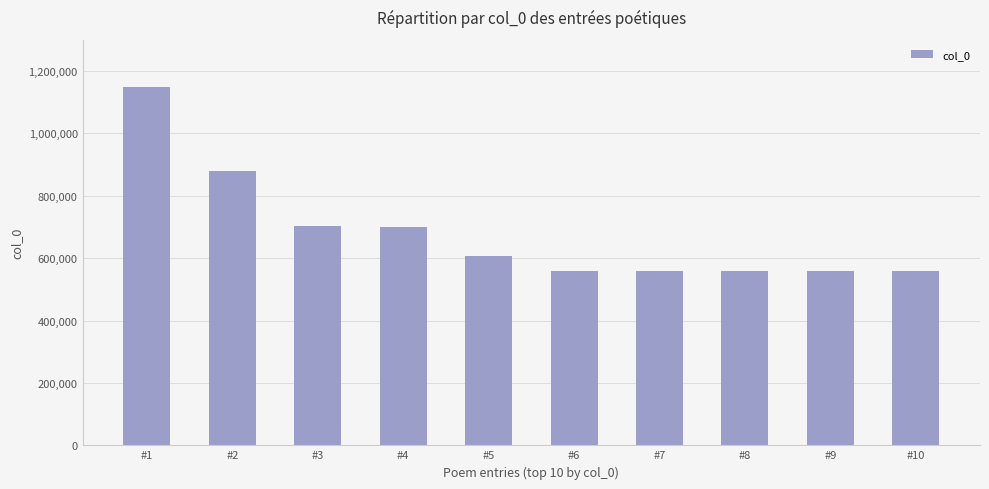

Which has a higher value, #2 or #5?

#2